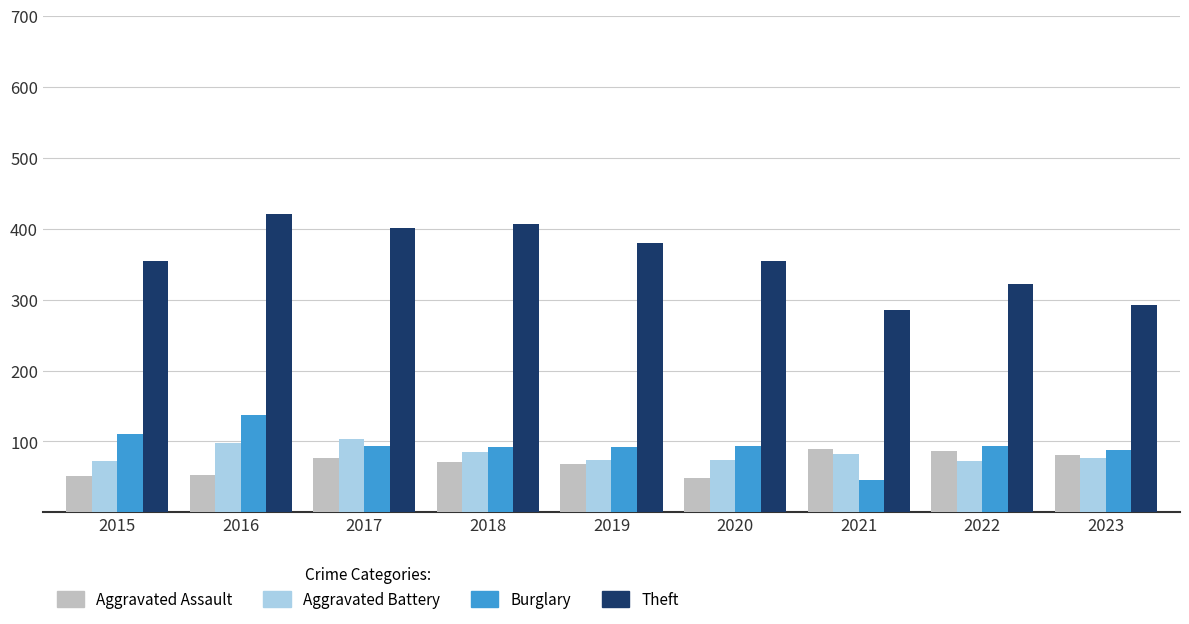

Is the value of Burglary at 2020 greater than the value of Aggravated Assault at 2022?

Yes